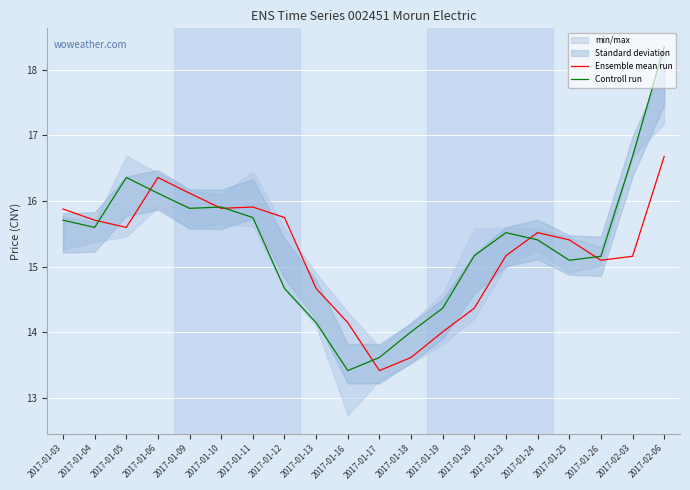

At which label is Ensemble mean run closest to 15?

2017-01-26